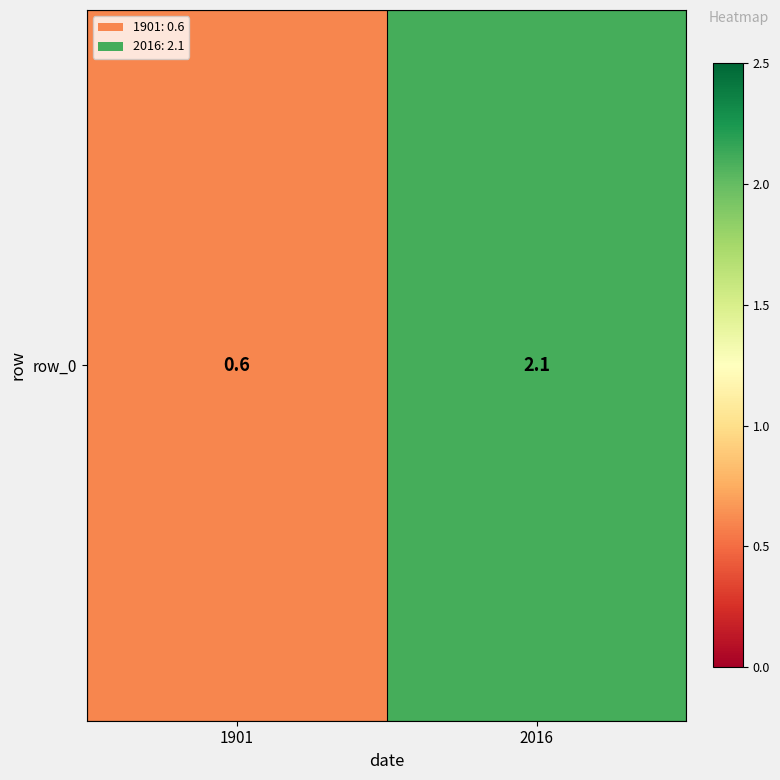

What is the difference between the maximum and minimum values?

1.5